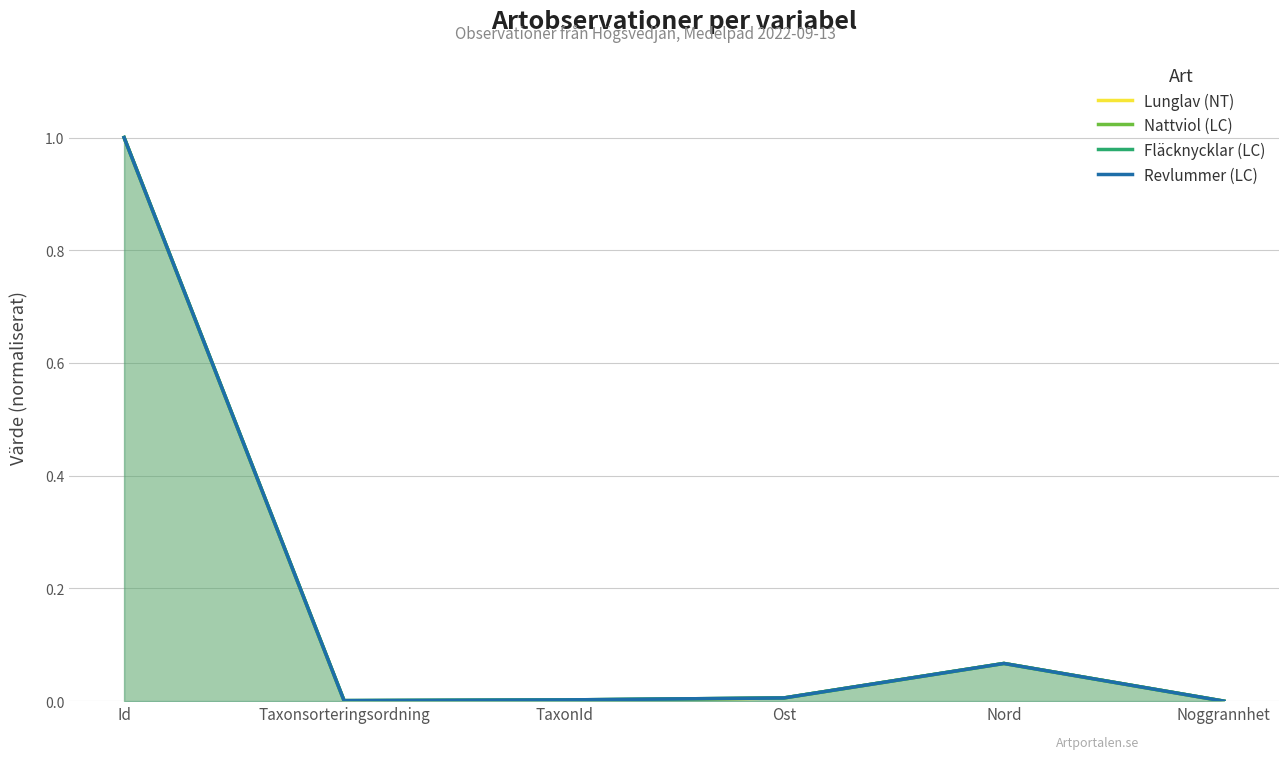

Which series has the largest total across all categories?

Revlummer (LC)